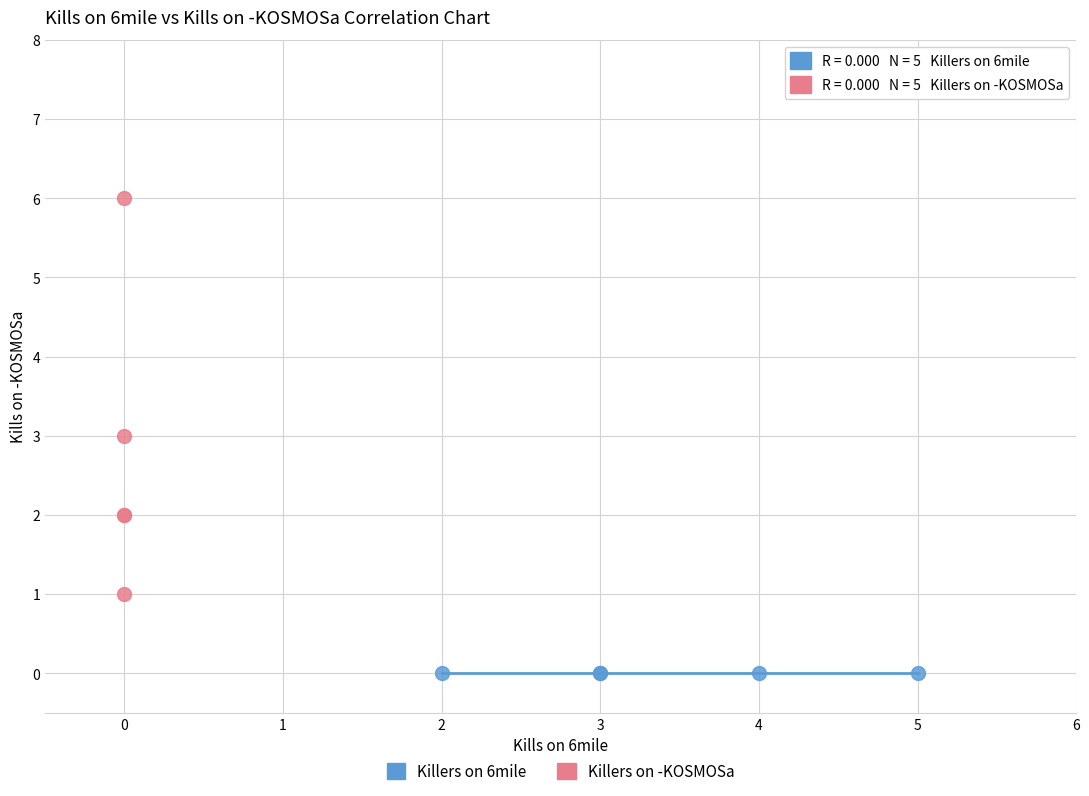

Which series contains the lowest Y value?

Killers on 6mile